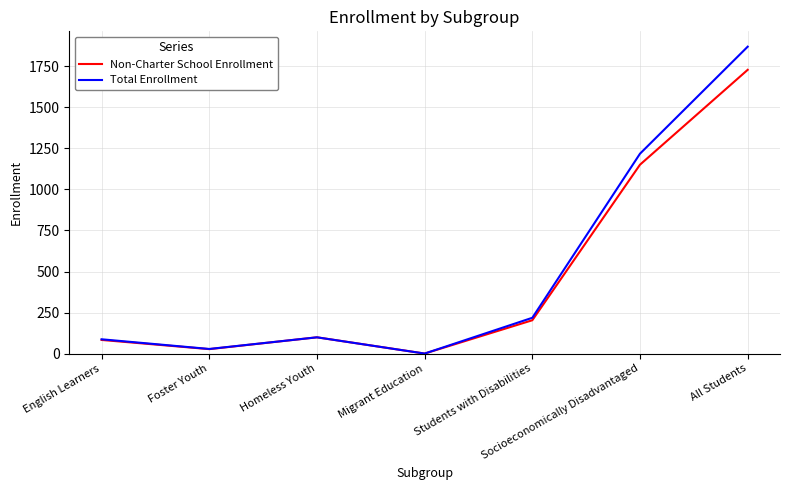

Which series has the largest range (max minus min)?

Total Enrollment